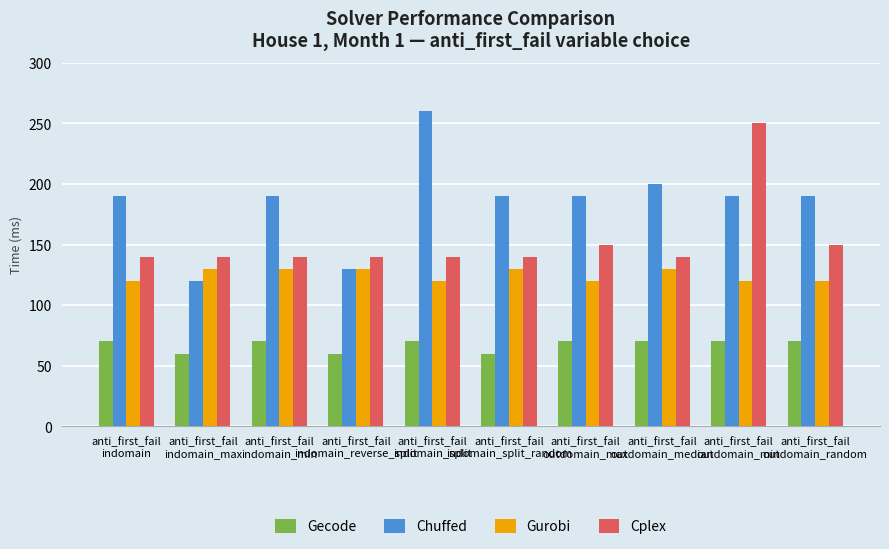

What is the sum of all Chuffed values?

1850